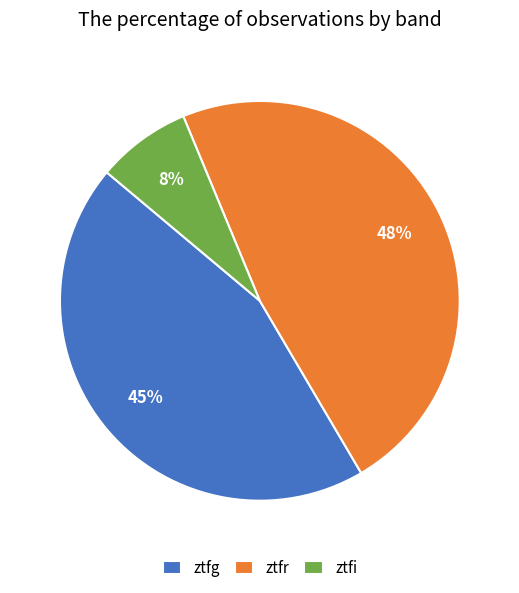

Is there a majority slice in this chart?

No